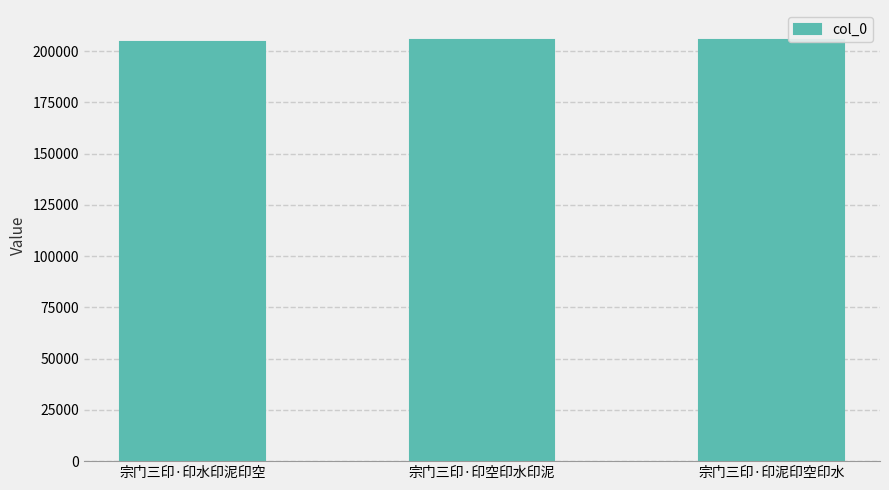

Approximately how many times larger is the value at 宗门三印·印空印水印泥 compared to 宗门三印·印泥印空印水?

1.0